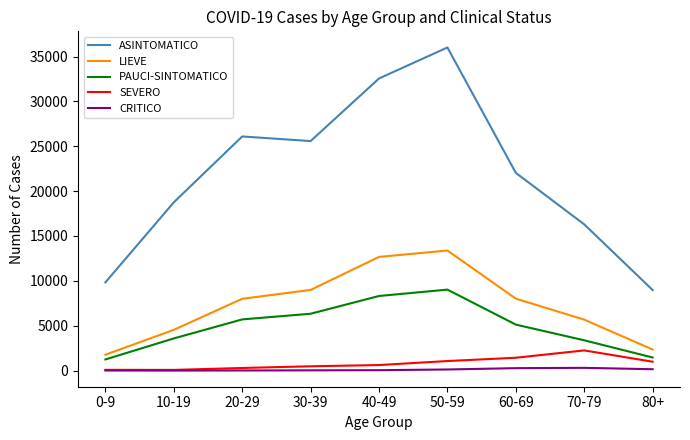

Which series has the largest range (max minus min)?

ASINTOMATICO